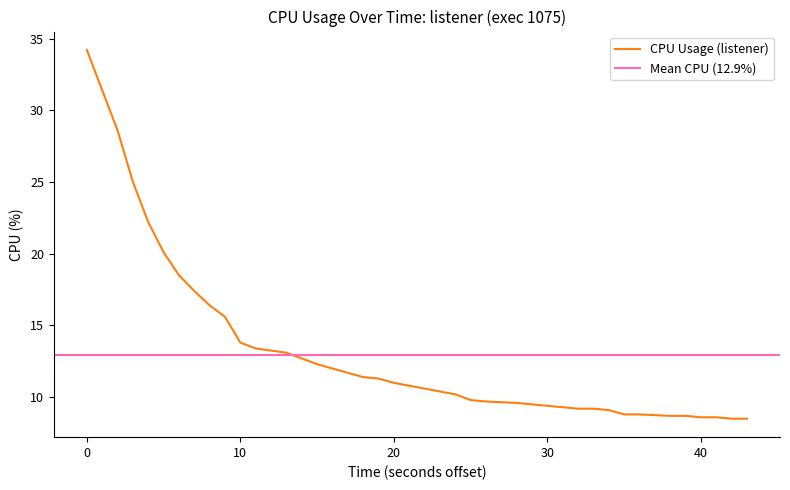

What is the highest value of the CPU Usage (listener) series?

34.2